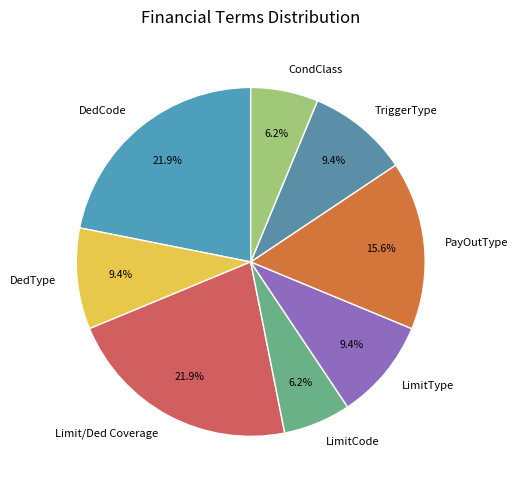

To the nearest percent, what percentage of the pie is PayOutType?

16%